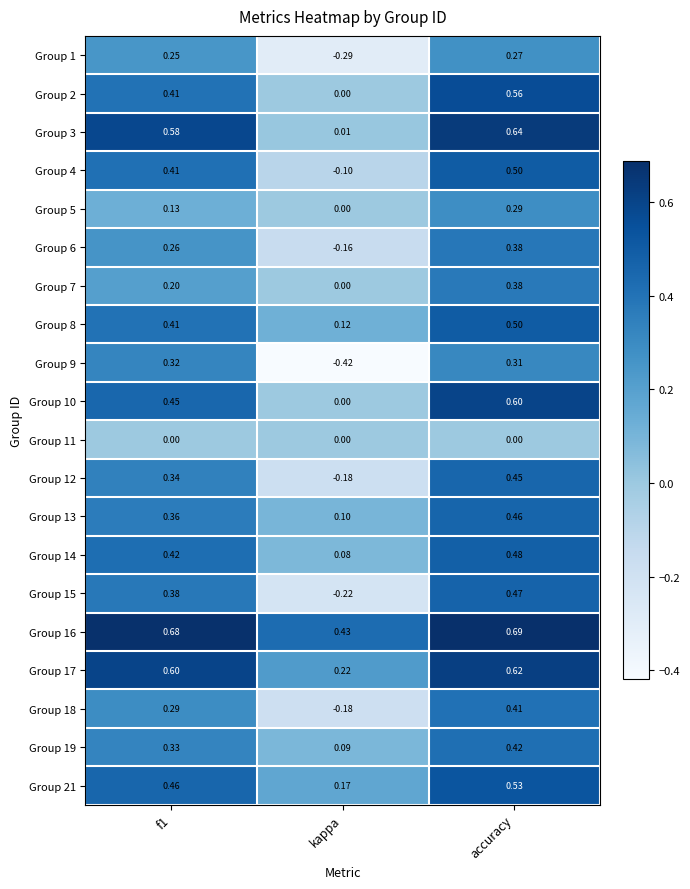

At which category is the sum across all series the highest?

accuracy